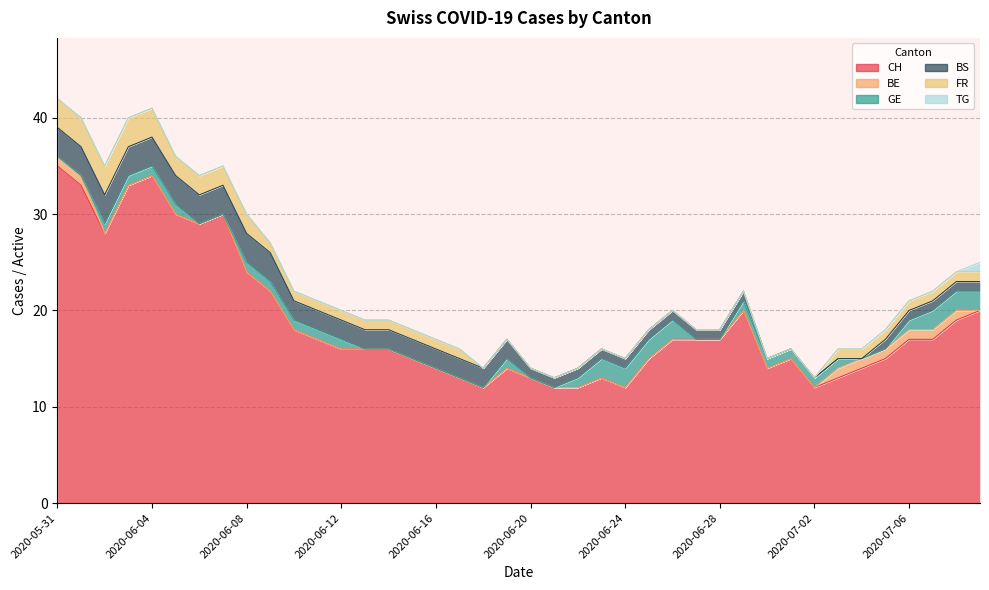

The CH series shows 25 at 2020-06-13. True or false?

False